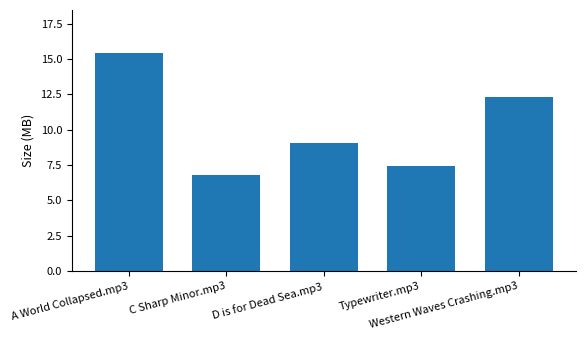

At which label is the value closest to 11?

Western Waves Crashing.mp3